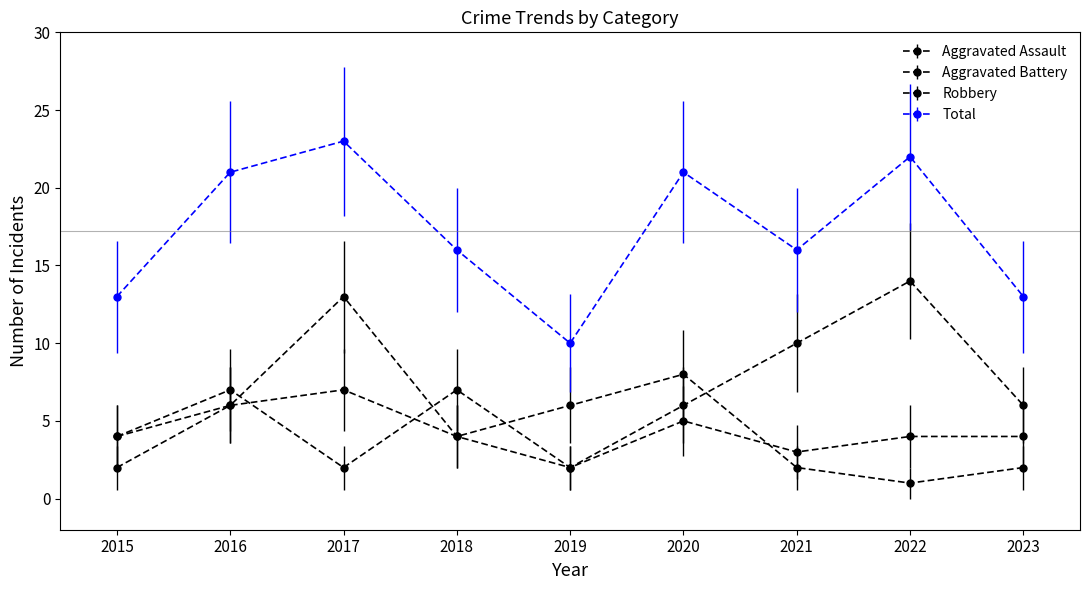

The Robbery series shows 6 at 2020. True or false?

True